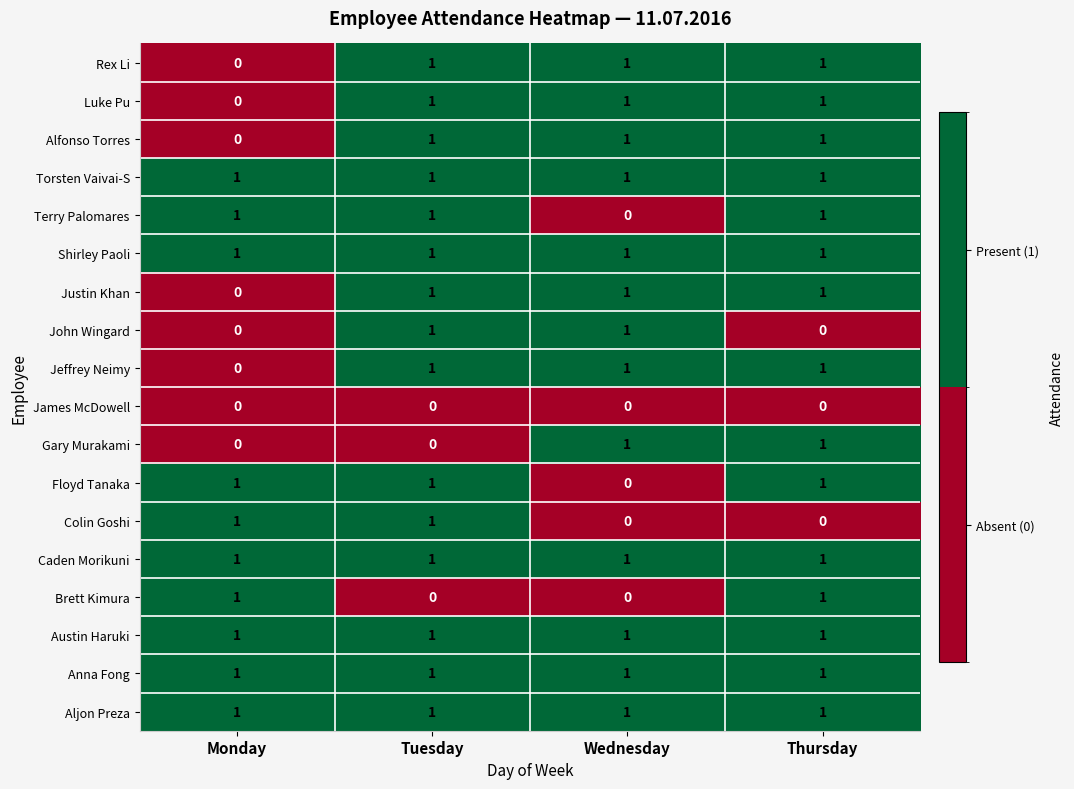

The value of Brett Kimura at Thursday is 0. True or false?

False